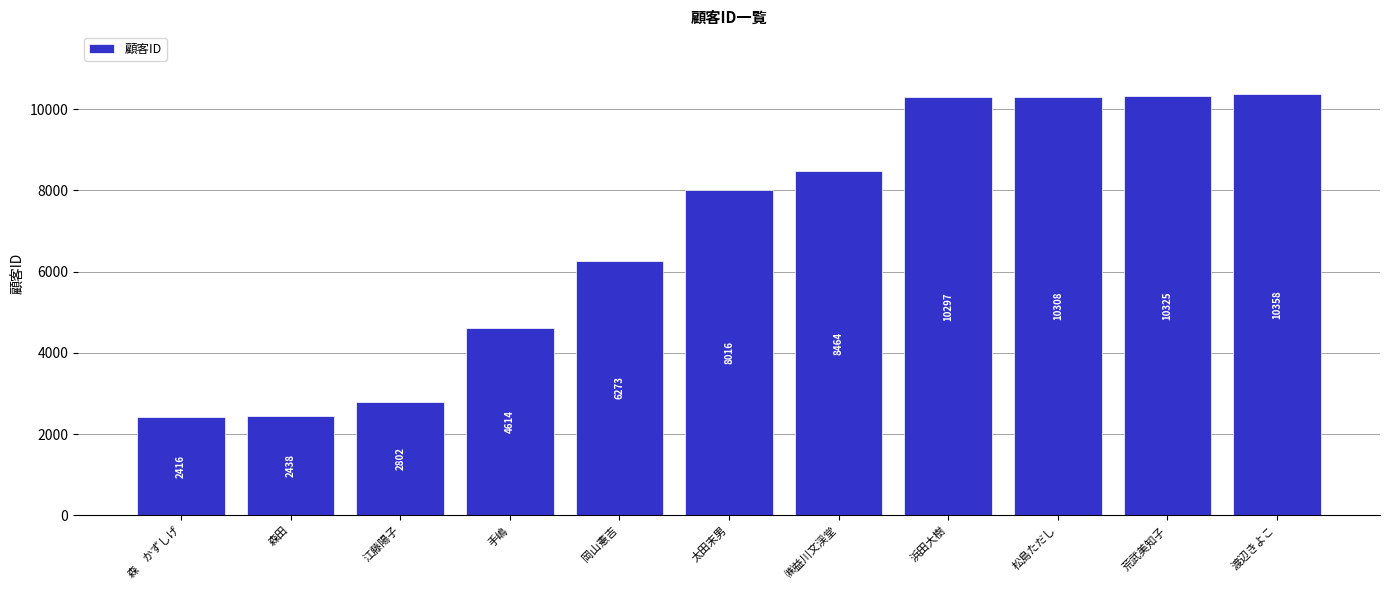

How many bars are there in total?

11